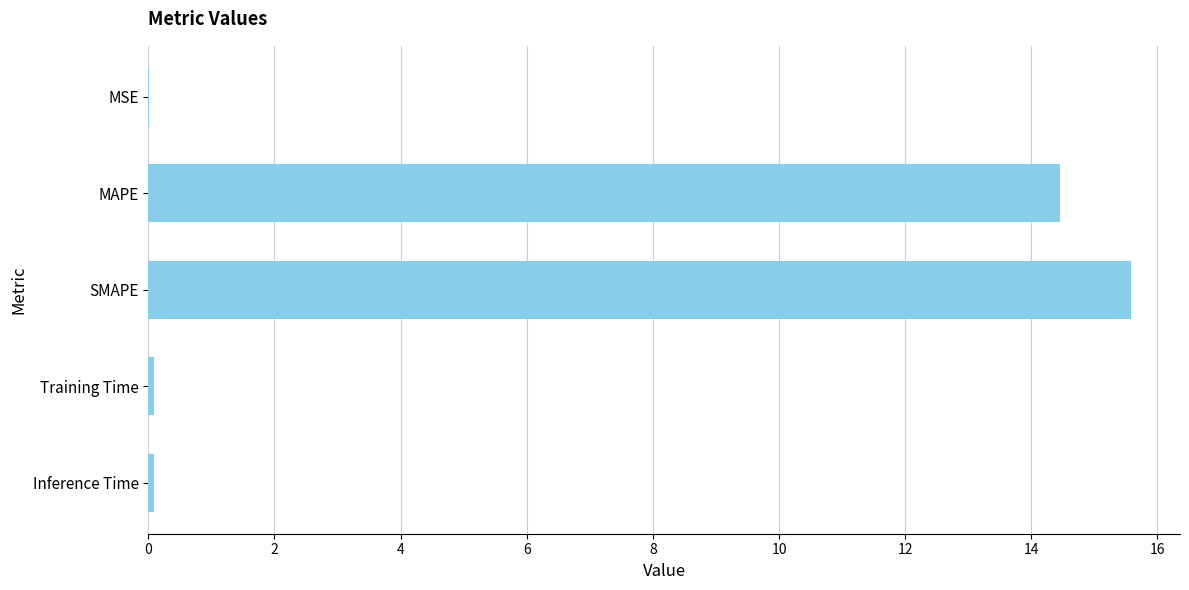

Read the value at MAPE.

14.5